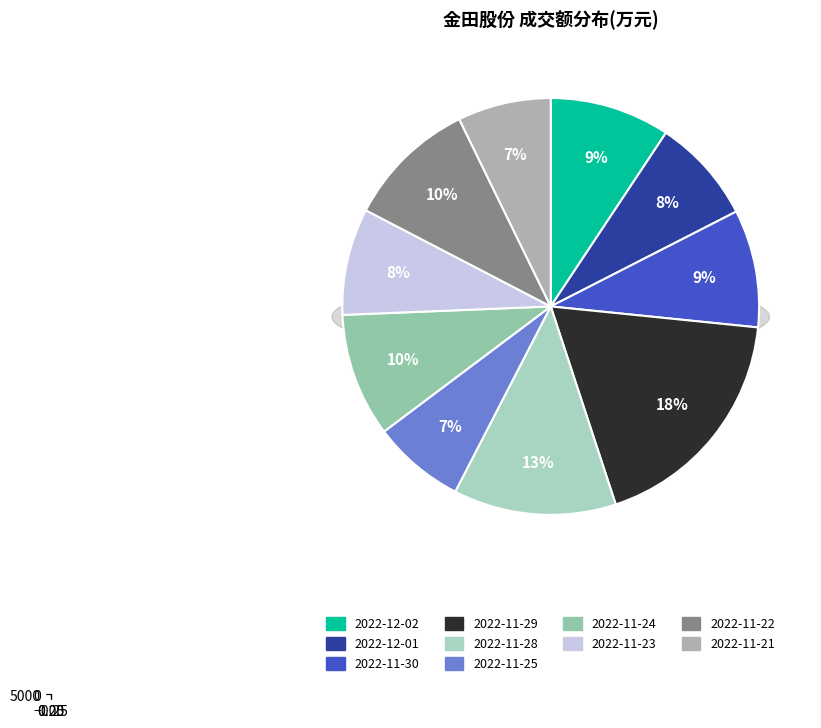

To the nearest percent, what is the average slice percentage?

10%